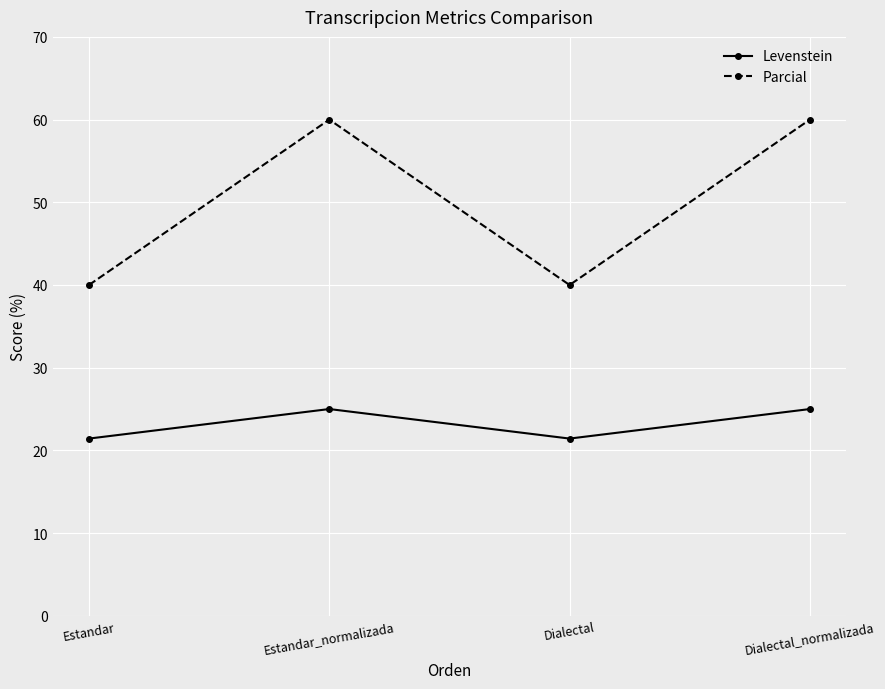

What is the smallest value displayed?

21.4